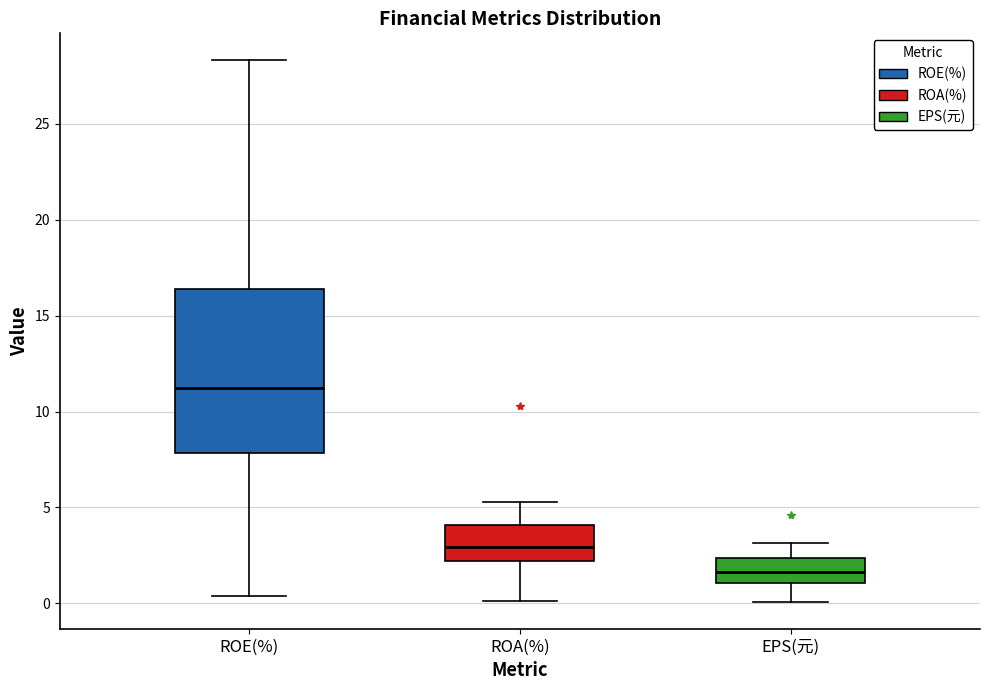

Where does the lower whisker of the box for EPS(元) end on the y-axis? The values are not printed on the chart, so give them approximately, as read against the axis.

0.0